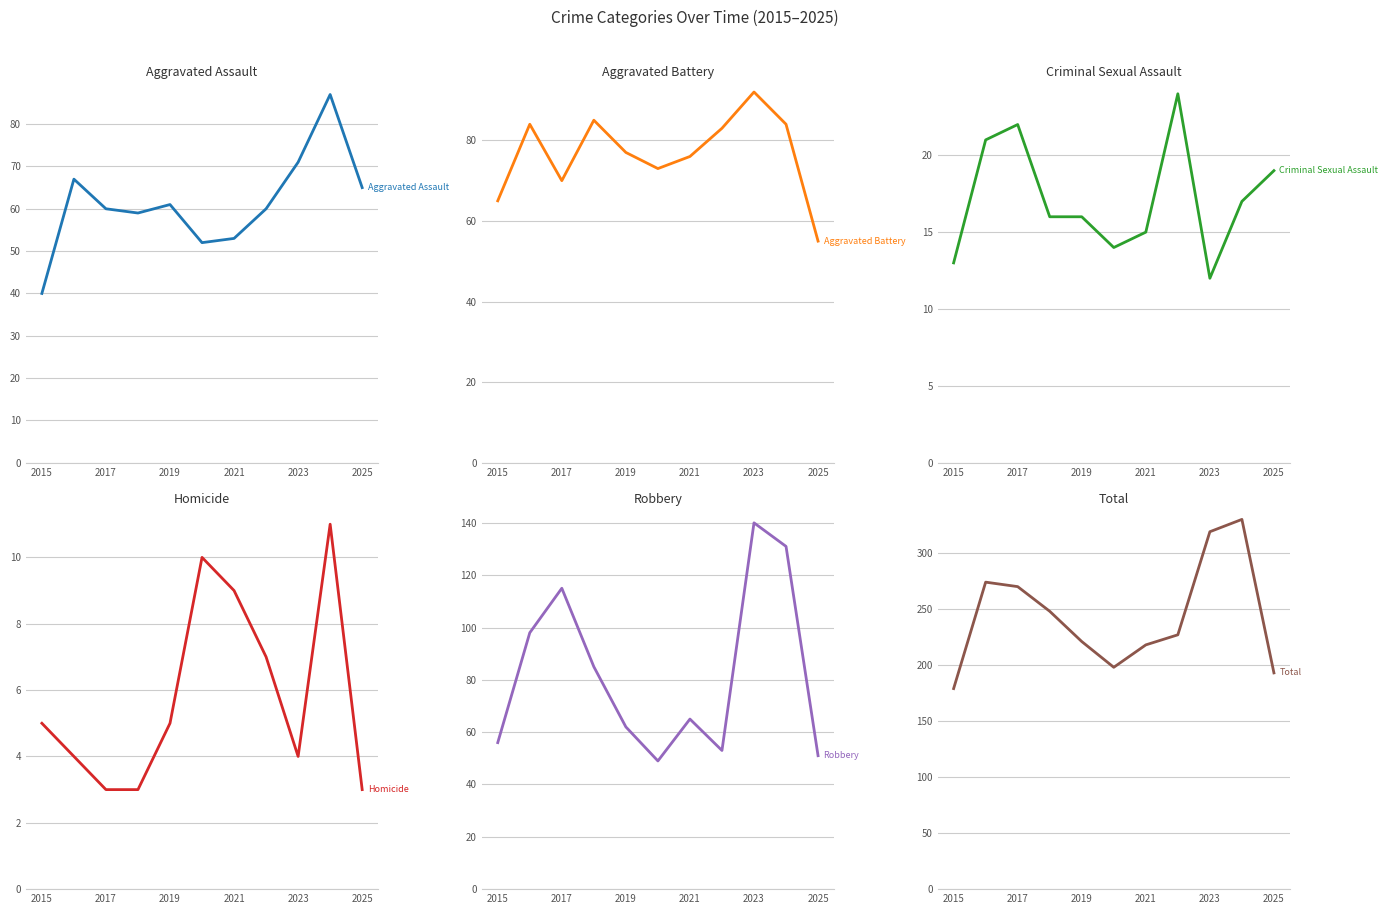

True or false: Aggravated Assault and Total intersect in this chart.

False